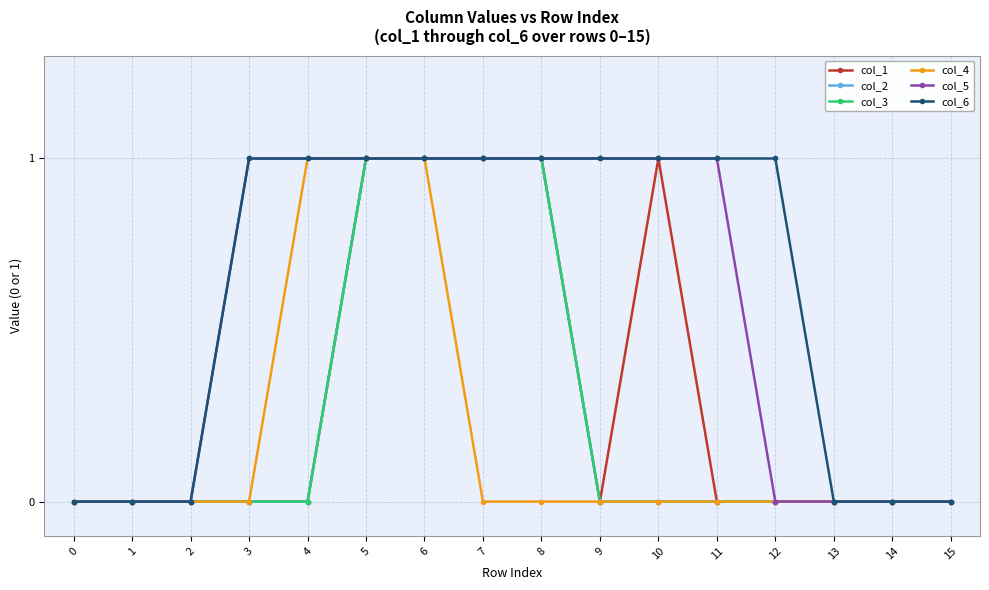

Rank the series by their maximum value, from highest to lowest.

col_1, col_2, col_3, col_4, col_5, col_6